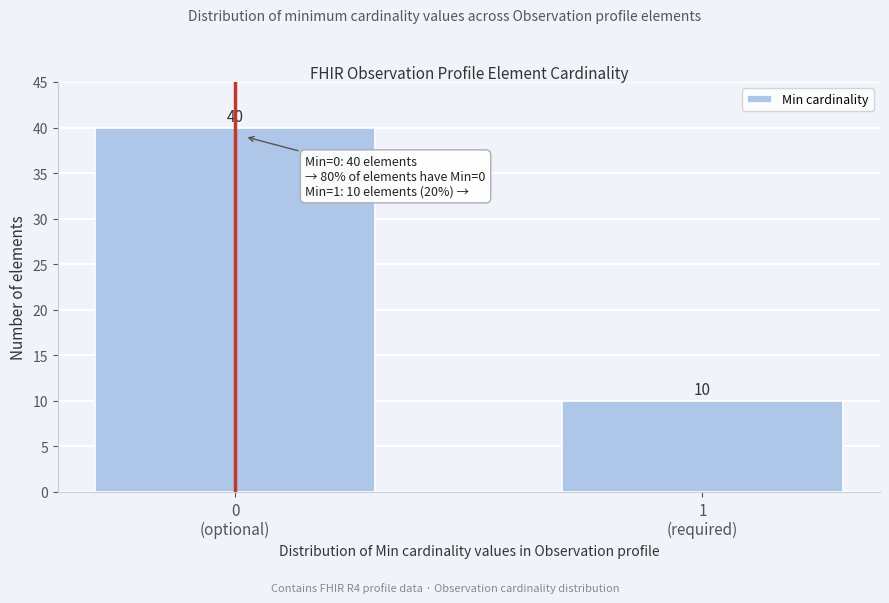

Reading right to left, extract all data points from this chart.

10	40